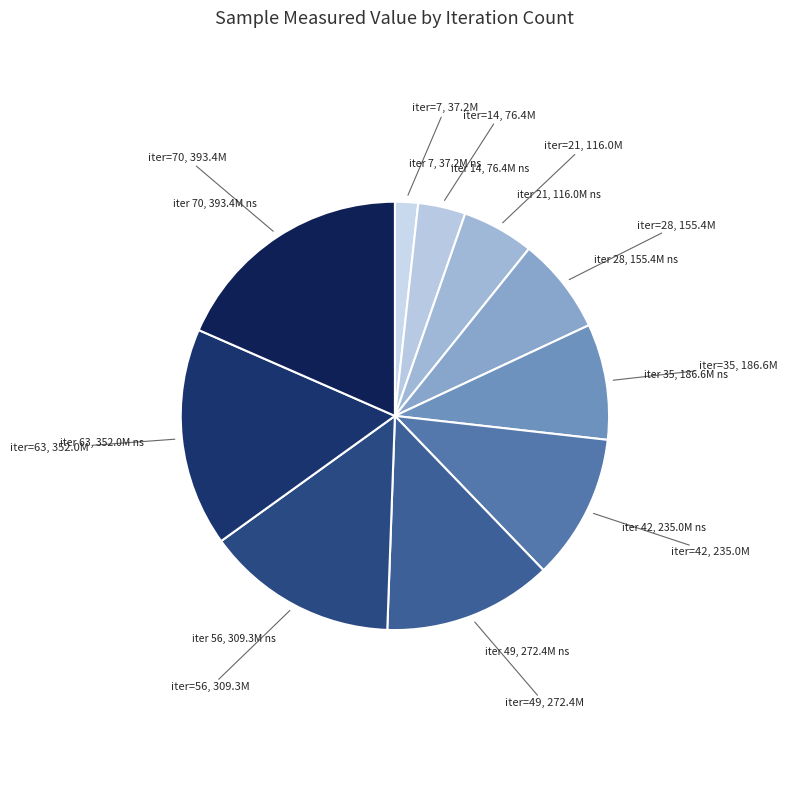

Is it true that iter=28 is 7% of the pie?

True